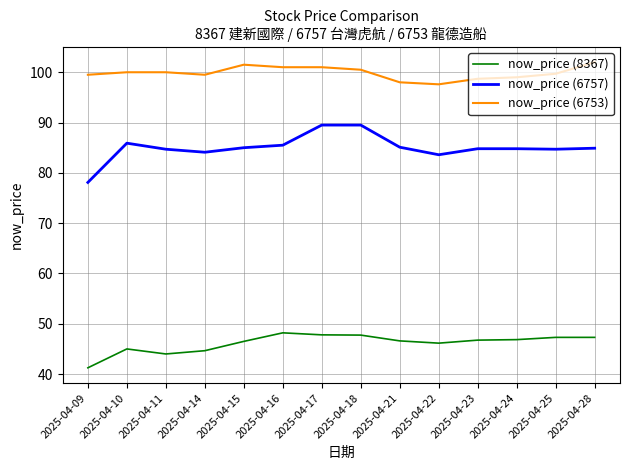

Rank the series by their average value, from lowest to highest.

now_price (8367), now_price (6757), now_price (6753)